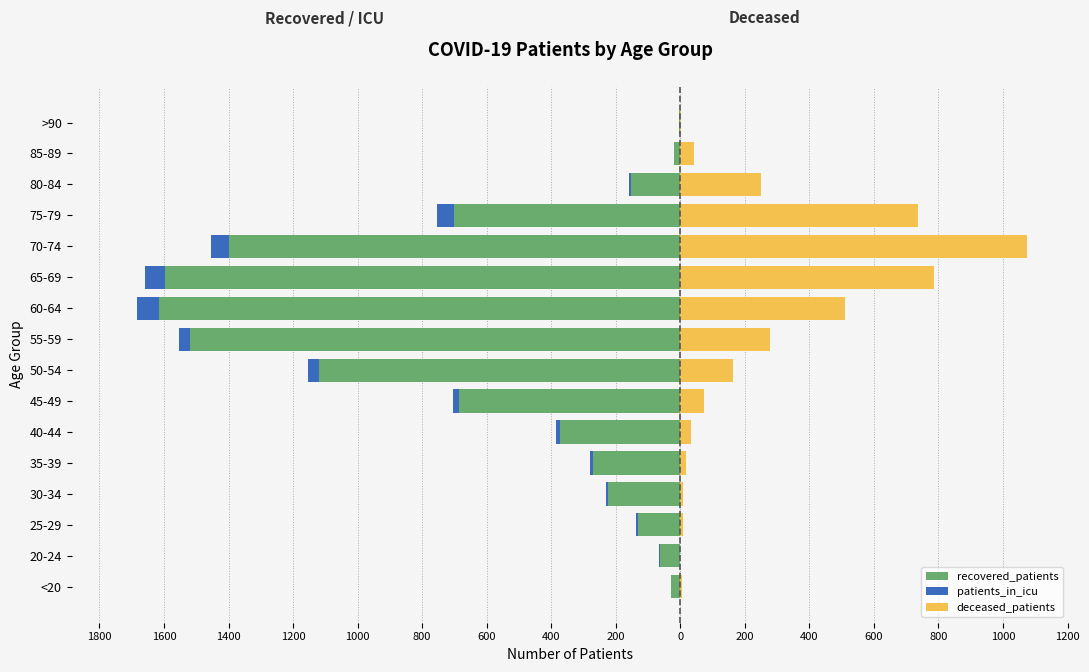

Which series has the widest spread of values?

recovered_patients